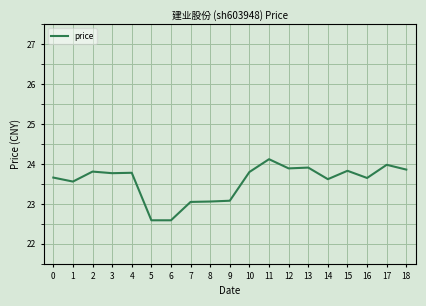

Between 16 and 18, which is larger?

18